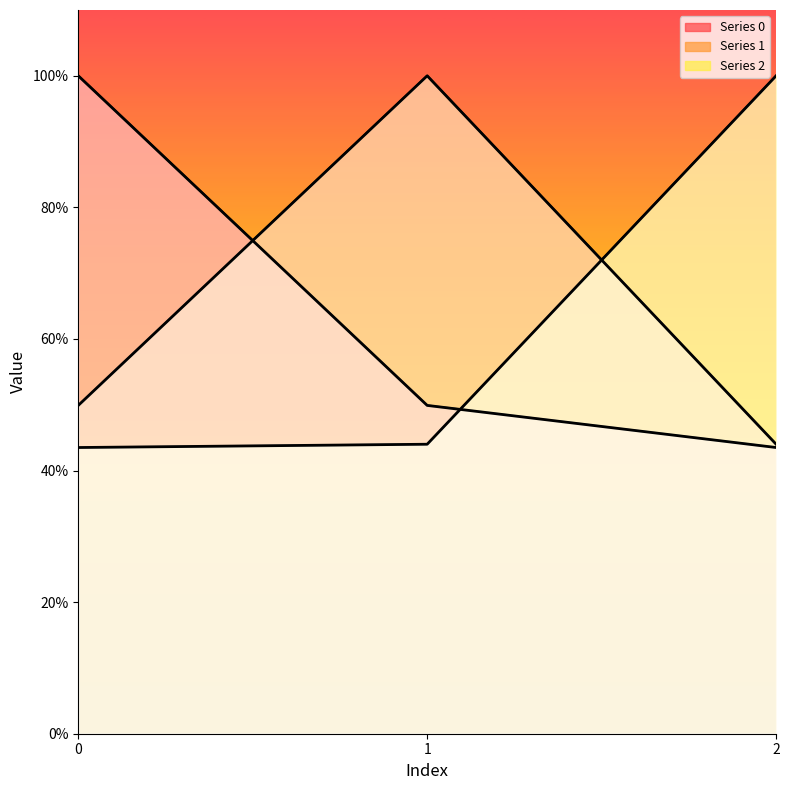

What is the difference between the maximum and minimum values in the 1 series?

0.6